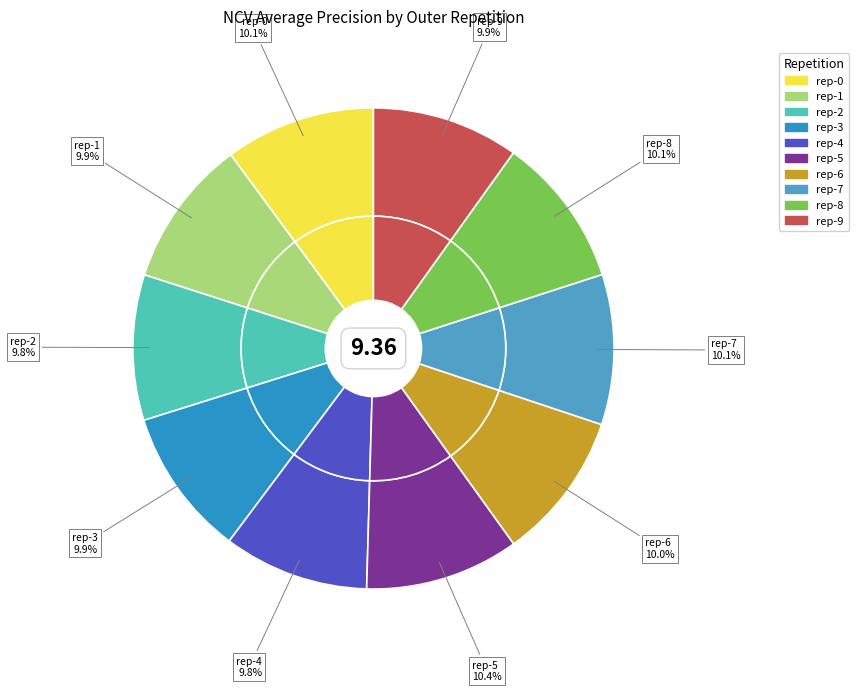

Which slice is the smallest?

outer-repetition2